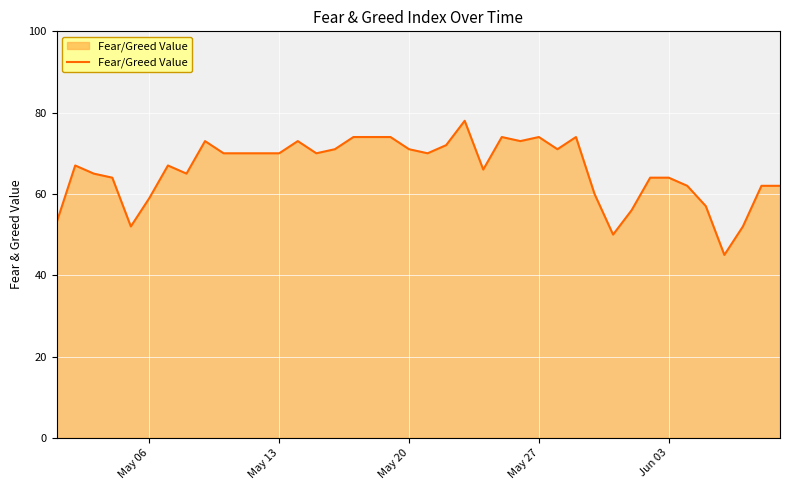

What is the difference between the maximum and minimum values?

33